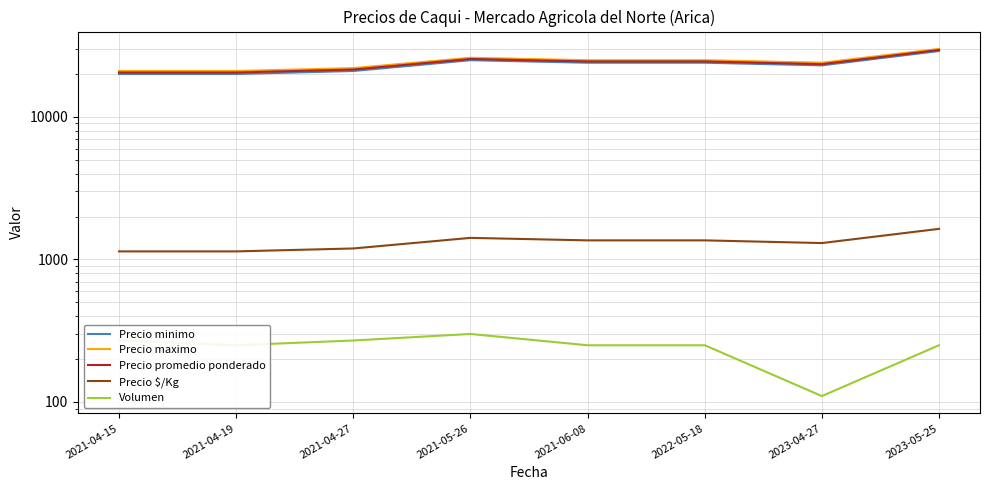

True or false: Precio maximo and Precio promedio ponderado cross at least once.

False